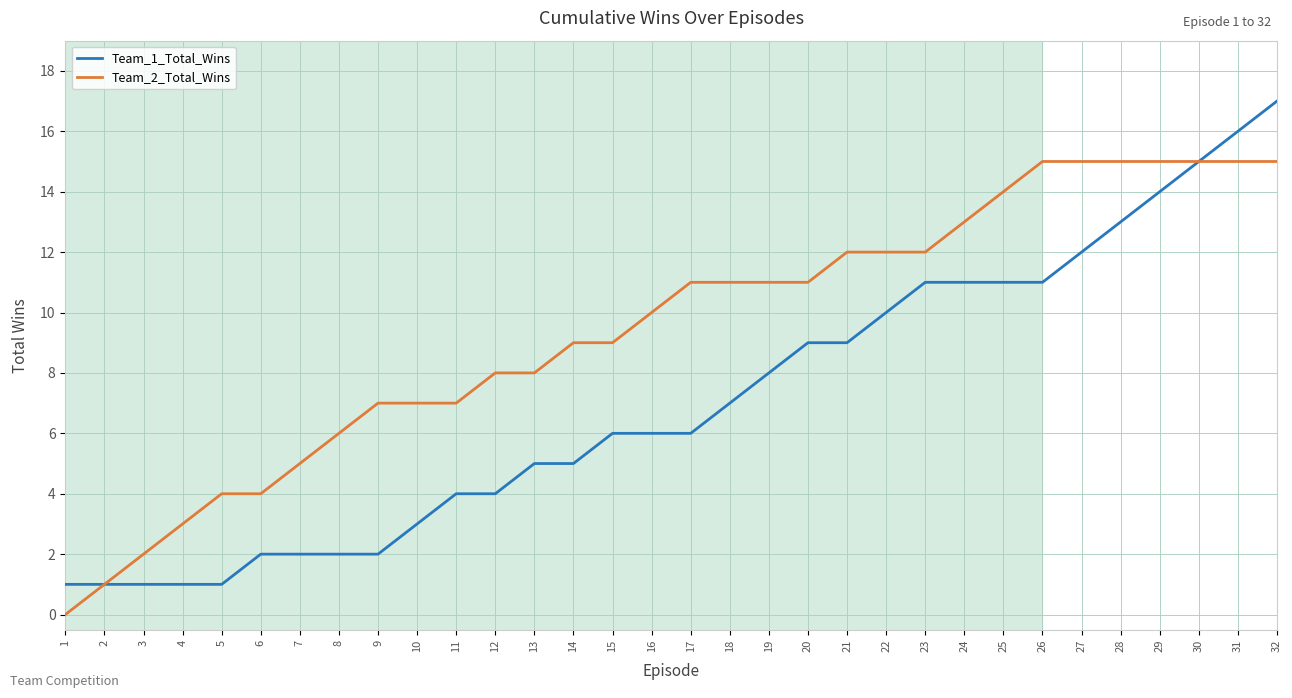

Reading left to right, transcribe all the data shown in this chart.

Team_1_Total_Wins: 1=1	2=1	3=1	4=1	5=1	6=2	7=2	8=2	9=2	10=3	11=4	12=4	13=5	14=5	15=6	16=6	17=6	18=7	19=8	20=9	21=9	22=10	23=11	24=11	25=11	26=11	27=12	28=13	29=14	30=15	31=16	32=17
Team_2_Total_Wins: 1=0	2=1	3=2	4=3	5=4	6=4	7=5	8=6	9=7	10=7	11=7	12=8	13=8	14=9	15=9	16=10	17=11	18=11	19=11	20=11	21=12	22=12	23=12	24=13	25=14	26=15	27=15	28=15	29=15	30=15	31=15	32=15